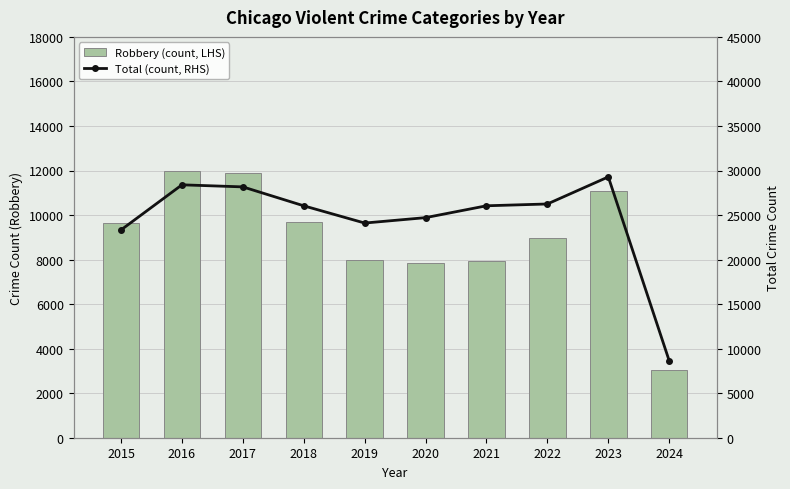

What is the total value across all series at 2023?

40339